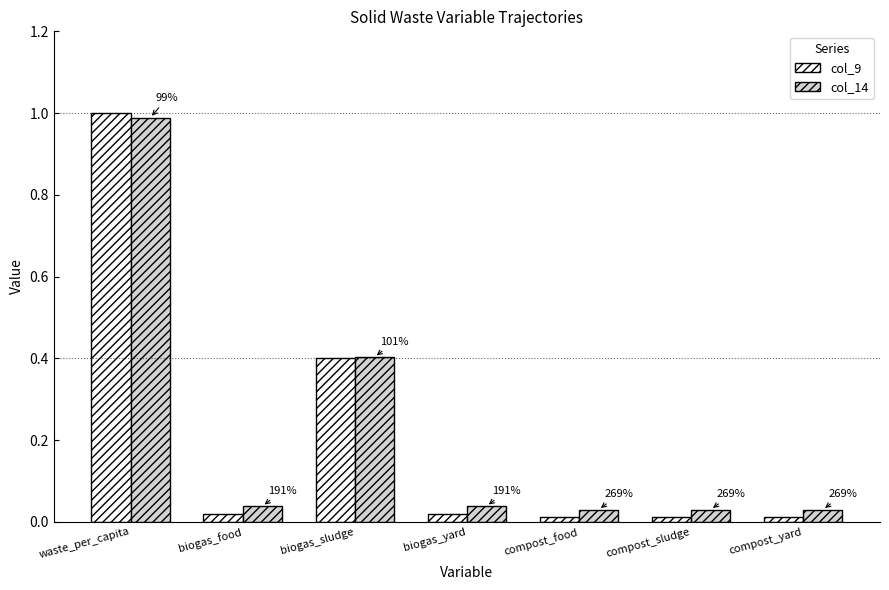

How many bars are there in total?

14